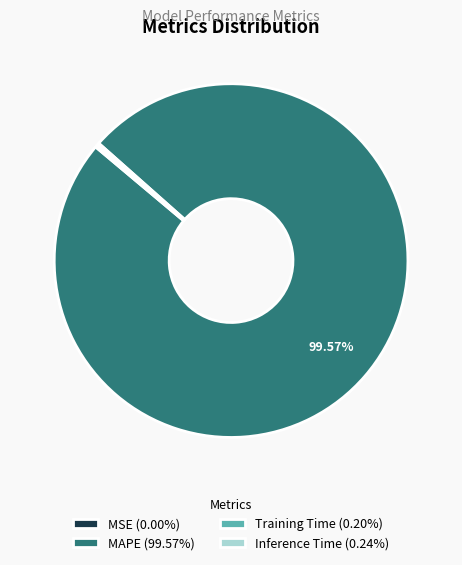

Is there a majority slice in this chart?

Yes